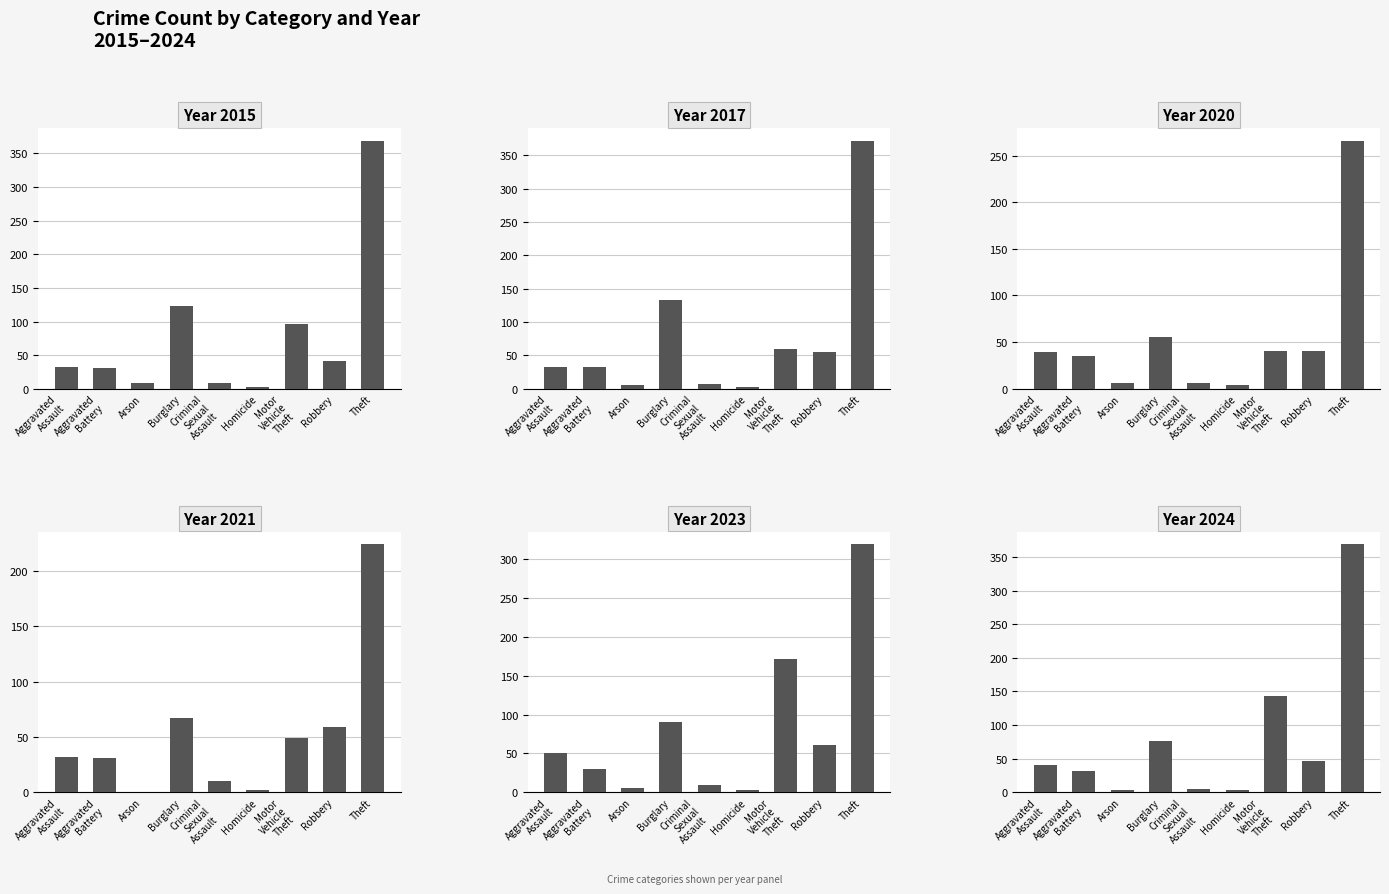

At which label does 2015 first exceed 32?

Burglary